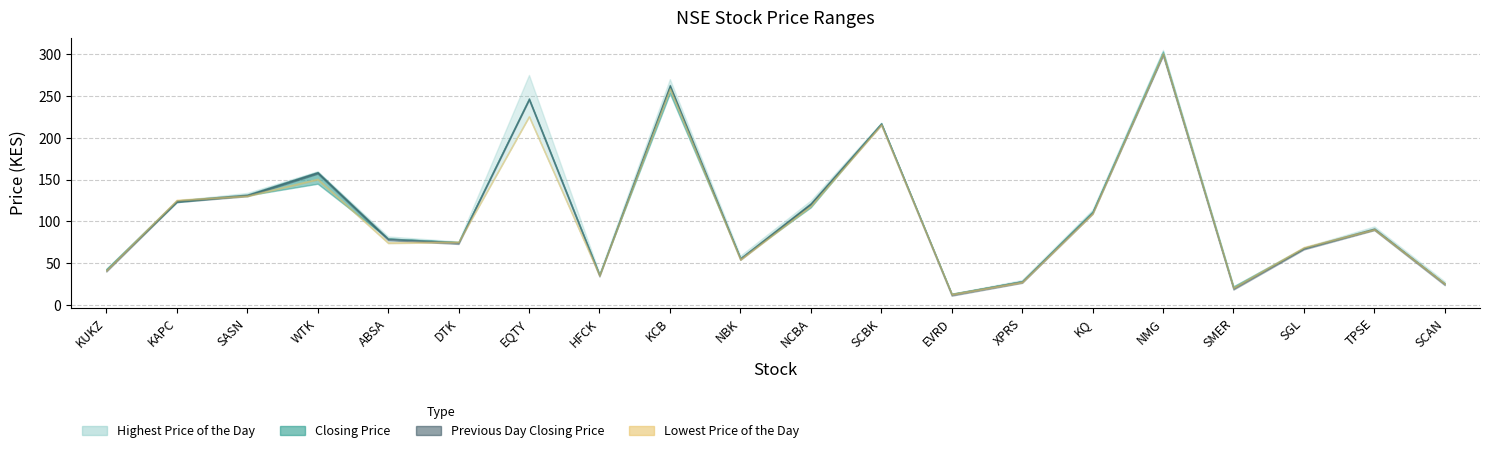

Rank the series at SCBK from lowest to highest value.

Lowest Price of the Day, Closing Price, Previous Day Closing Price, Highest Price of the Day